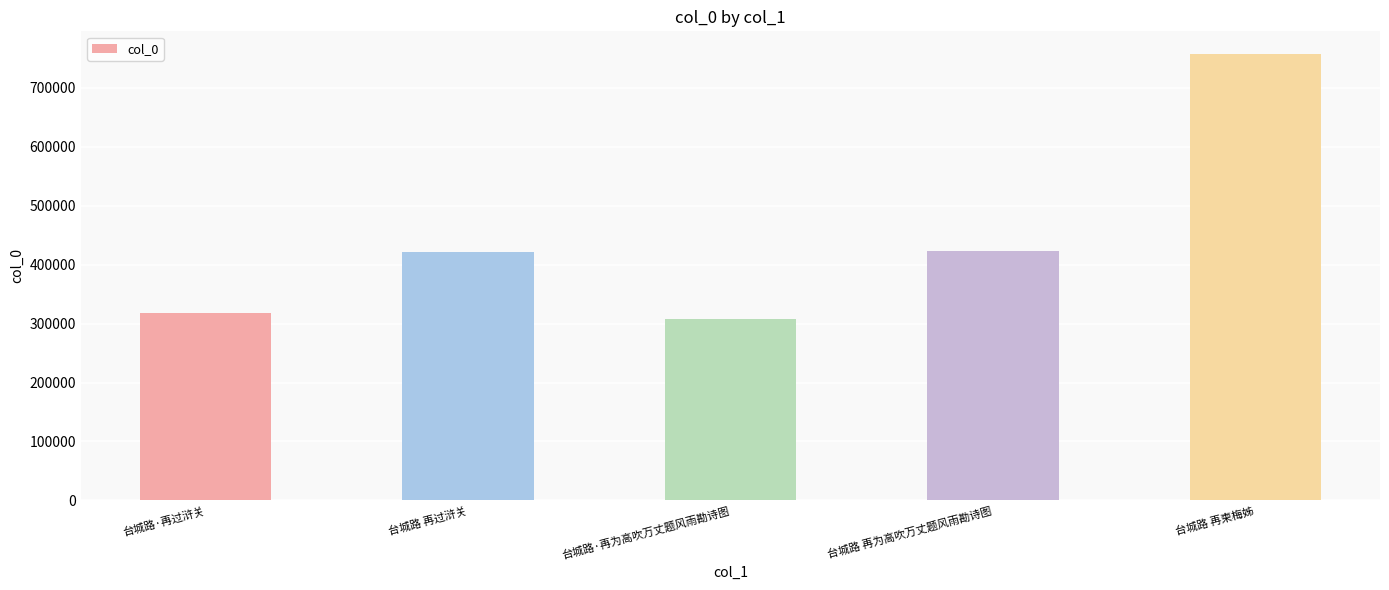

Which has a higher value, 台城路·再为高吹万丈题风雨勘诗图 or 台城路 再为高吹万丈题风雨勘诗图?

台城路 再为高吹万丈题风雨勘诗图